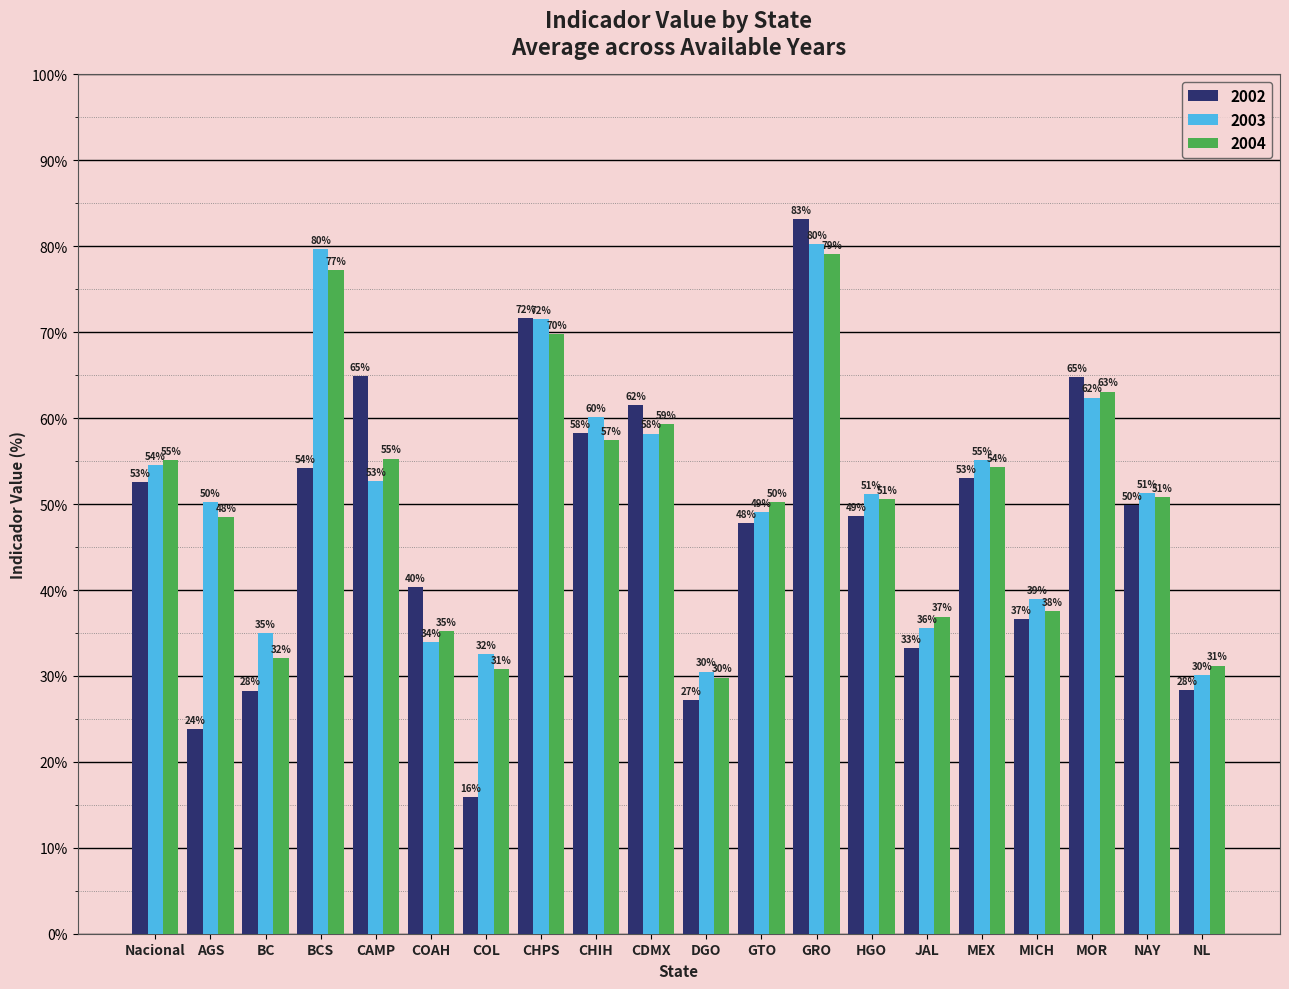

True or false: 2004 has a value of 93.4 at Nacional.

False